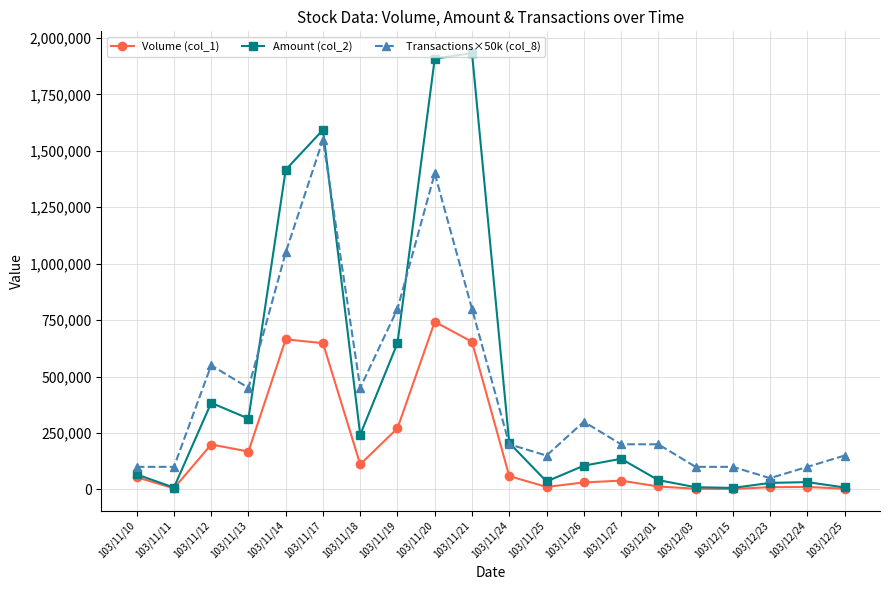

What is the label of the 3rd point from the right?

103/12/23